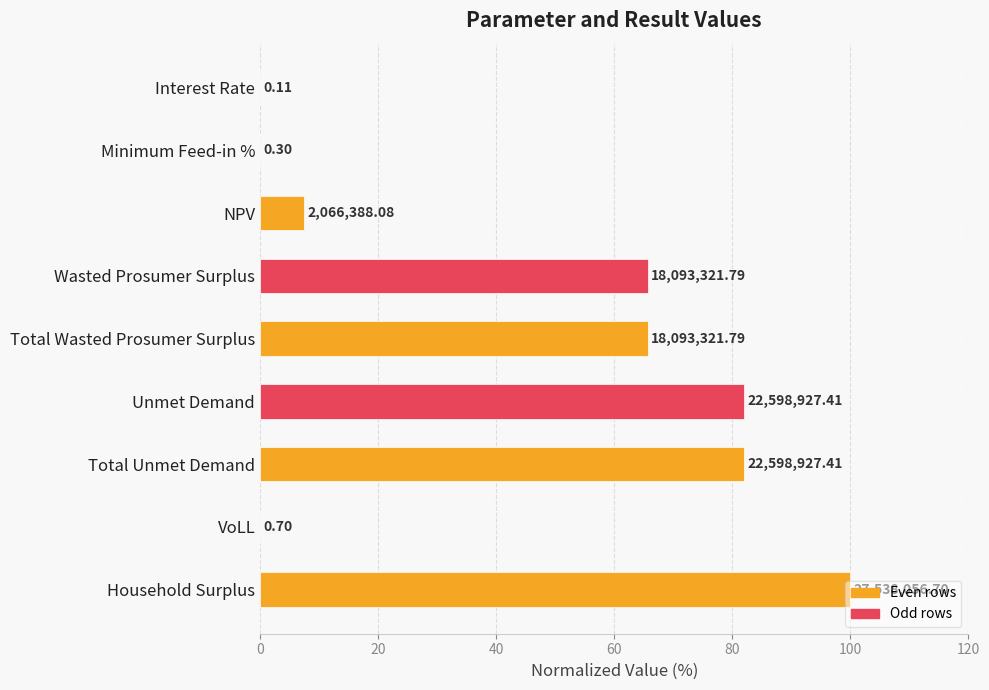

How many bars are there in total?

9